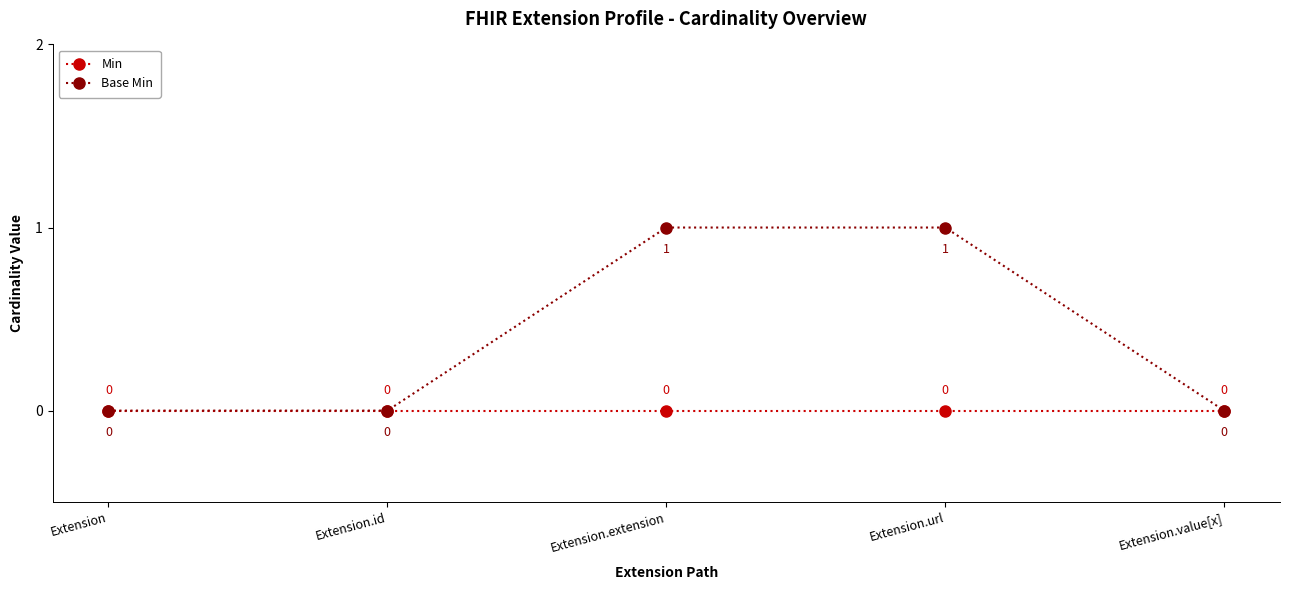

Which series has the largest total across all categories?

Base Min